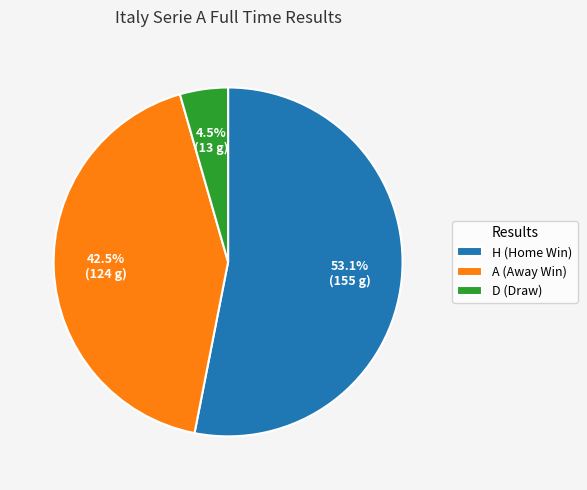

Which has a higher value, D or A?

A